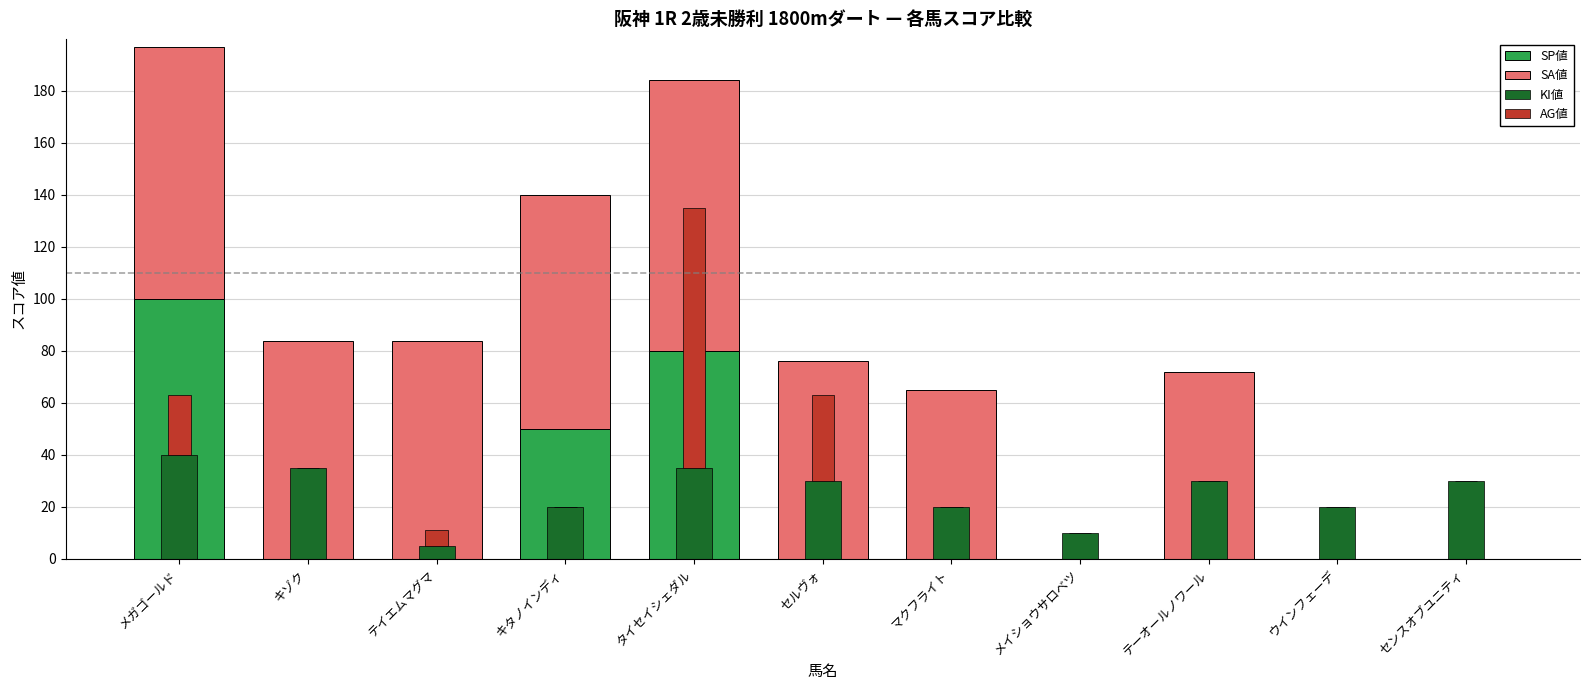

At which label is SP値 closest to 50?

キタノインディ